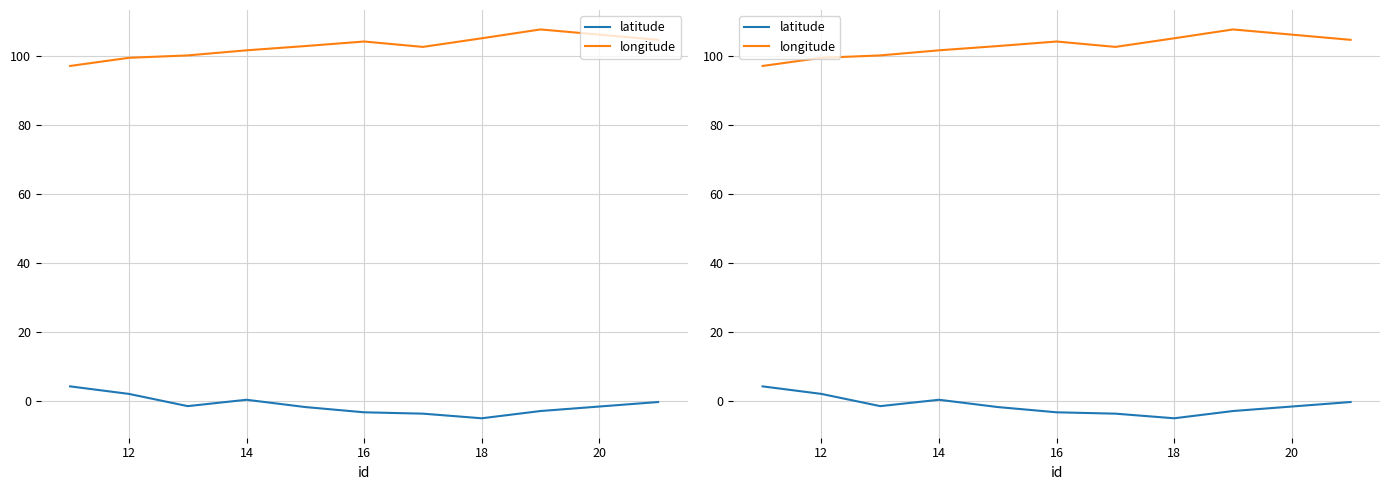

Is the value of latitude at 10 greater than the value of longitude at 8?

No